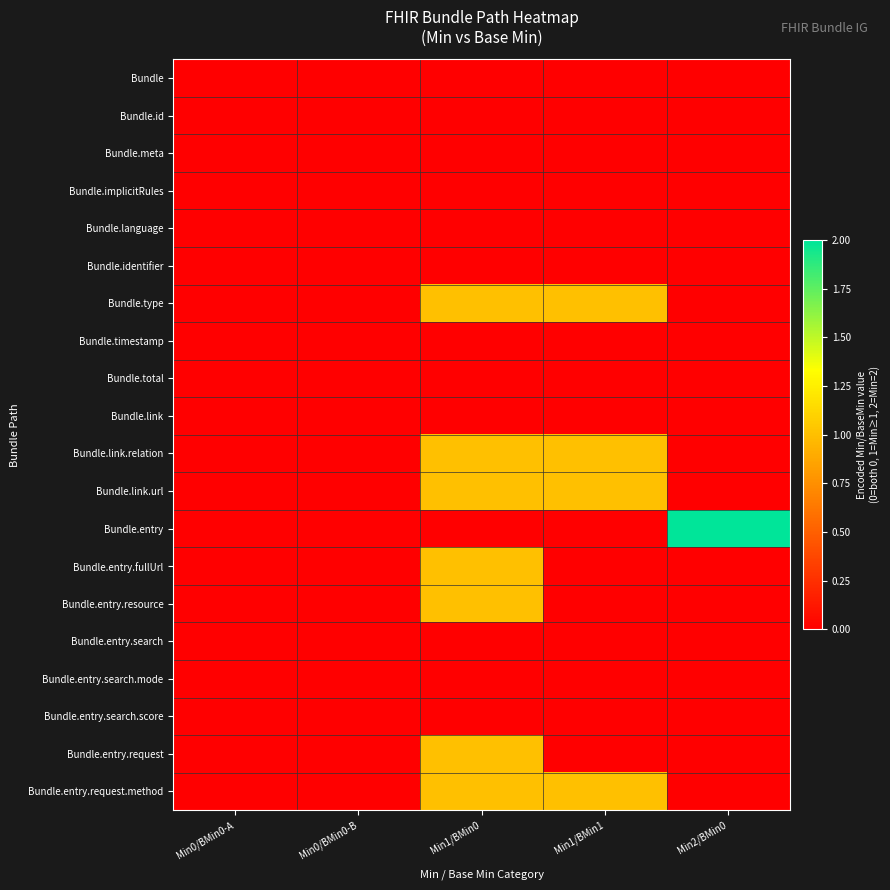

What is the total value across all series at Min1/BMin1?

4